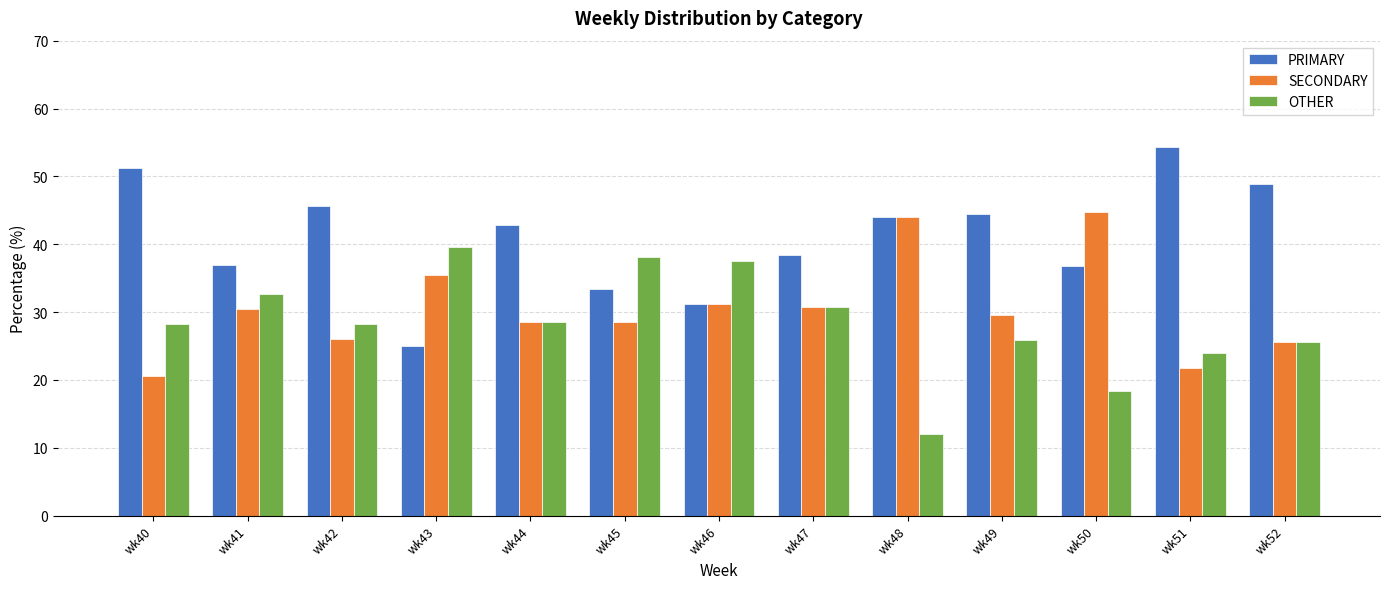

What is the difference between the maximum and minimum values in the PRIMARY series?

29.3